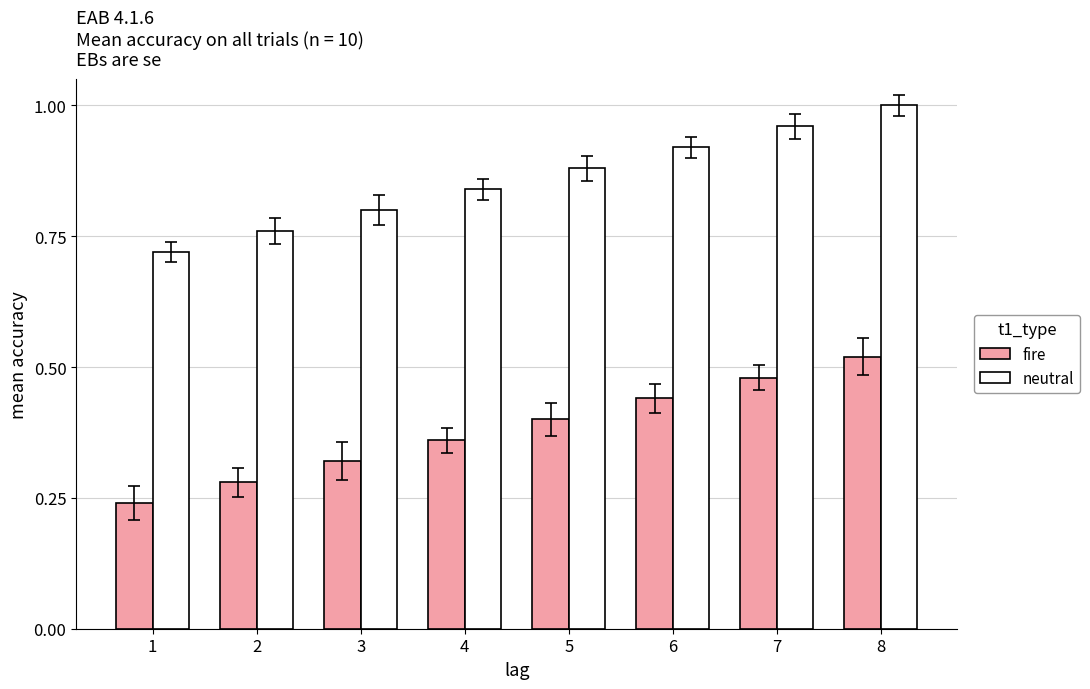

What are all the series names shown in the legend?

fire, neutral